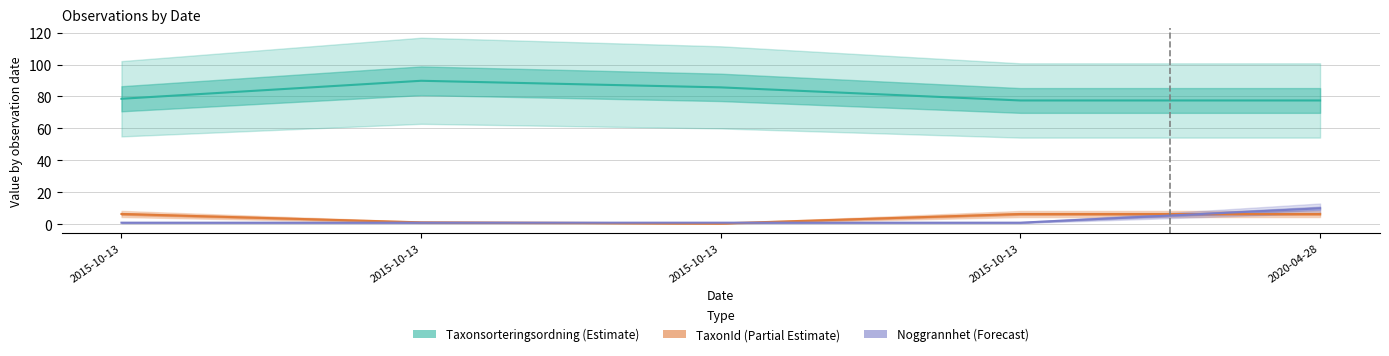

Rank the series at 2015-10-13 from lowest to highest value.

Noggrannhet, TaxonId, Taxonsorteringsordning